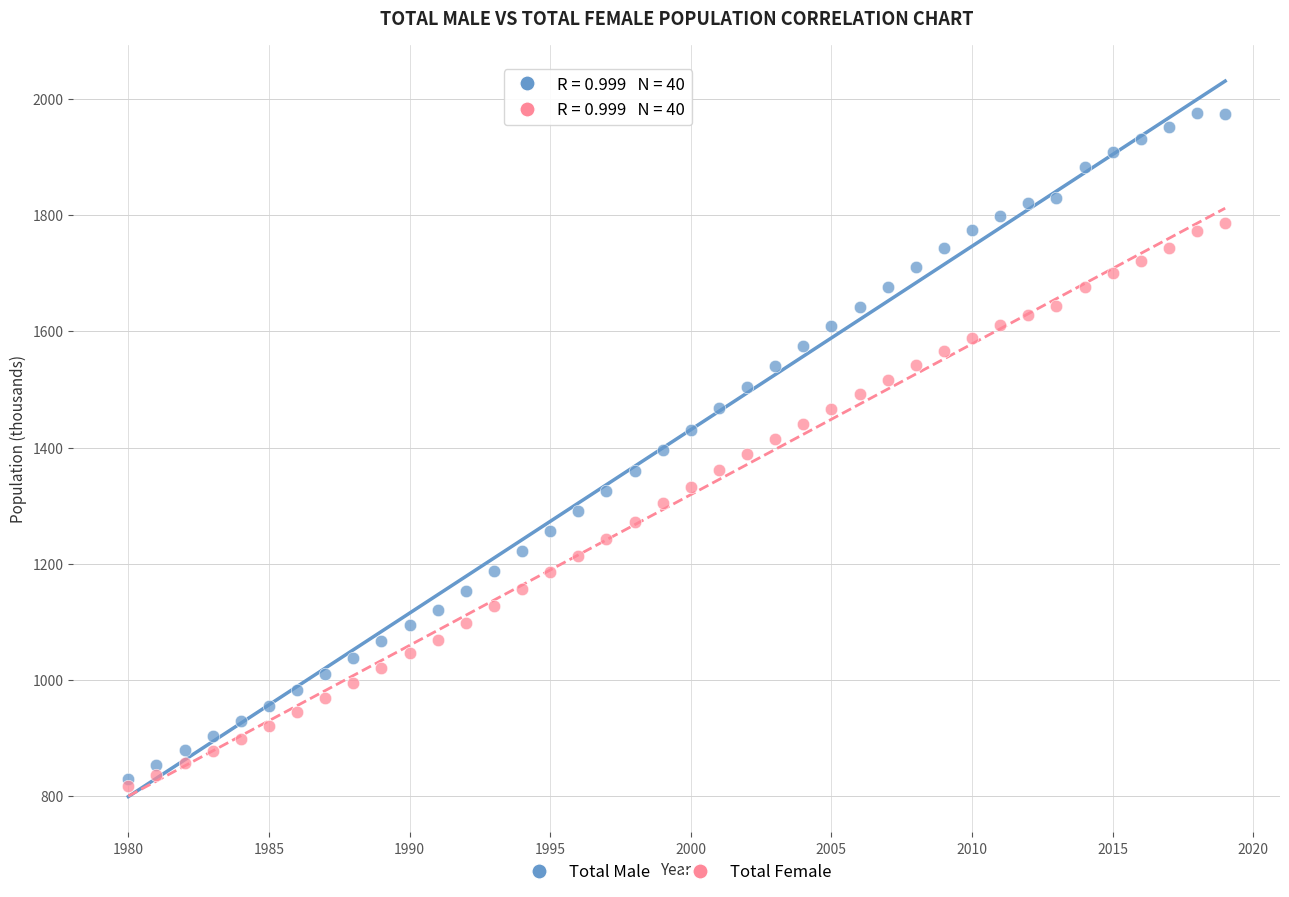

What are all the series names shown in the legend?

Total Male, Total Female